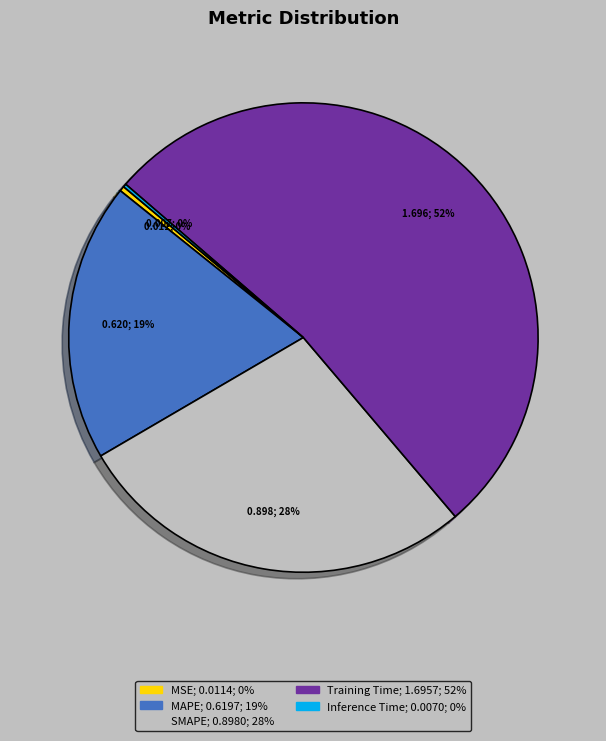

Which slice is the largest?

Training Time